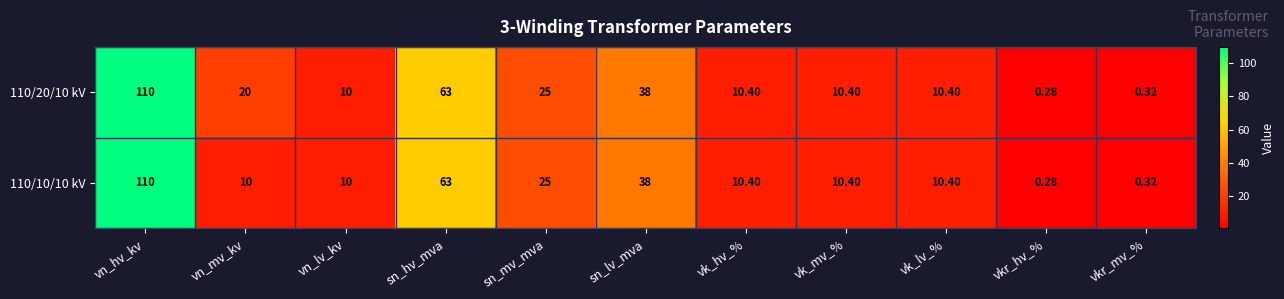

Is the value of 110/20/10 kV at vkr_hv_% greater than the value of 110/10/10 kV at sn_lv_mva?

No